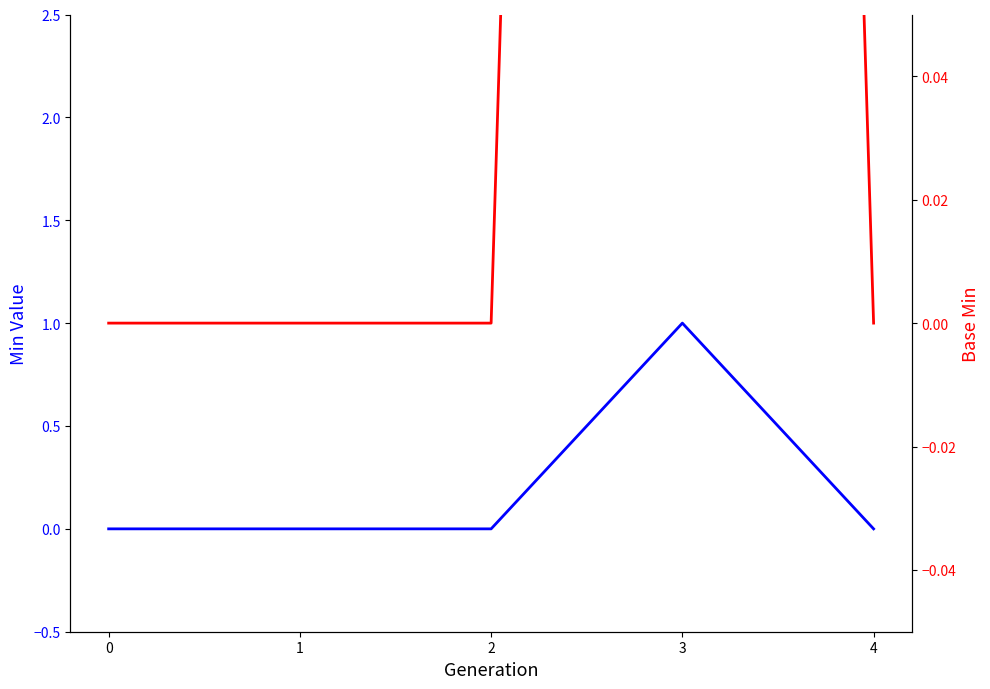

Is this an area chart (filled region under the line)?

No